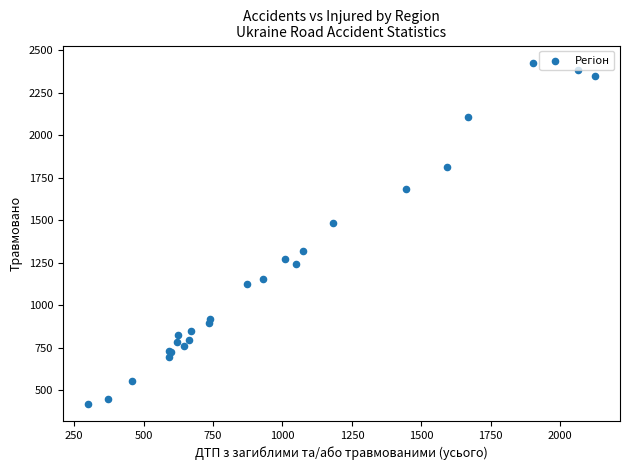

What Y value in the scatter plot is closest to 1422?

1485